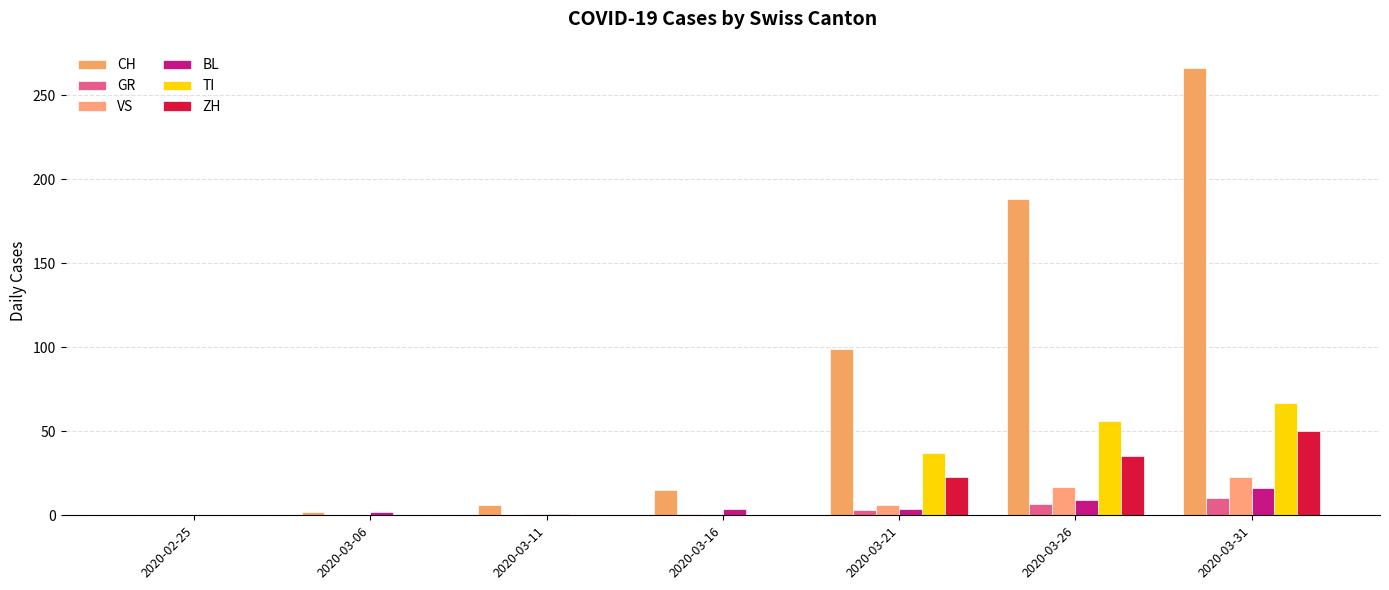

The GR series shows 1 at 2020-03-16. True or false?

True